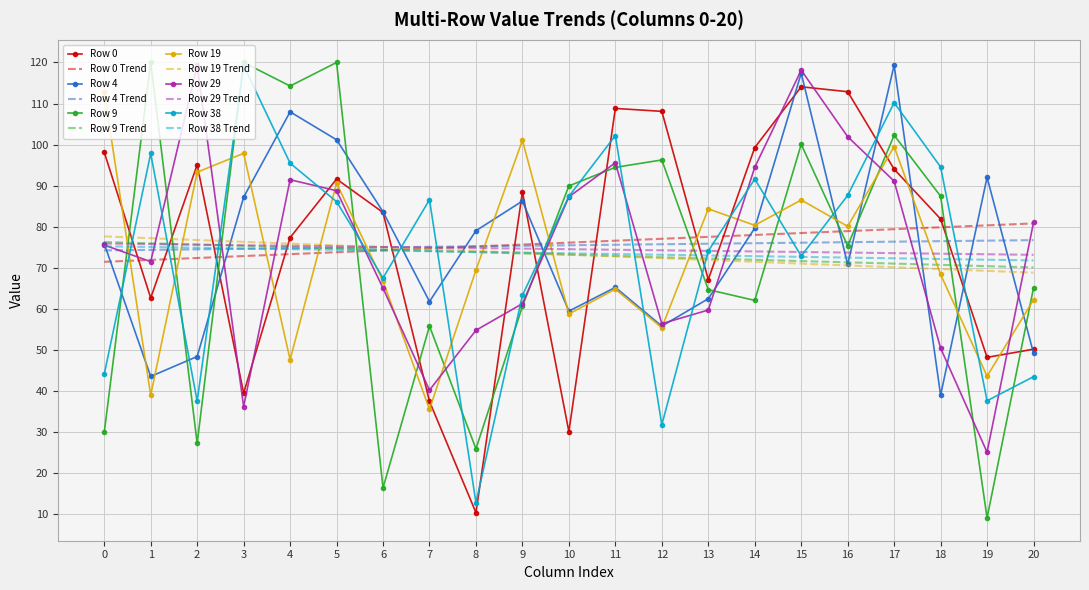

Where is the first local maximum for Row 29?

2